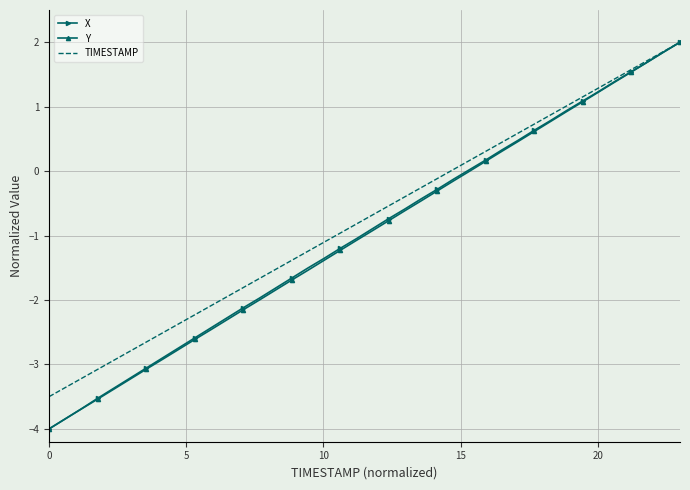

What is the minimum value for Y?

-4.0